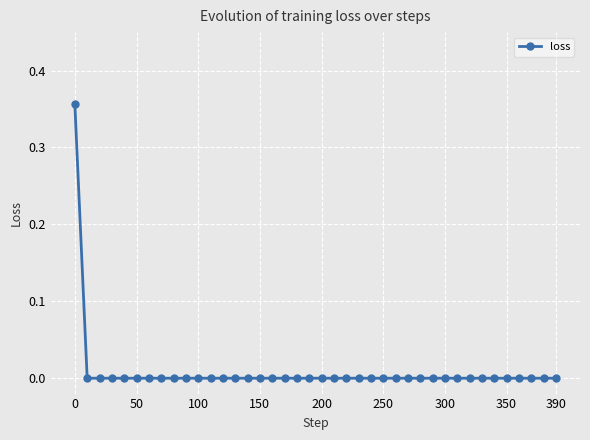

How many lines are shown in the chart?

1